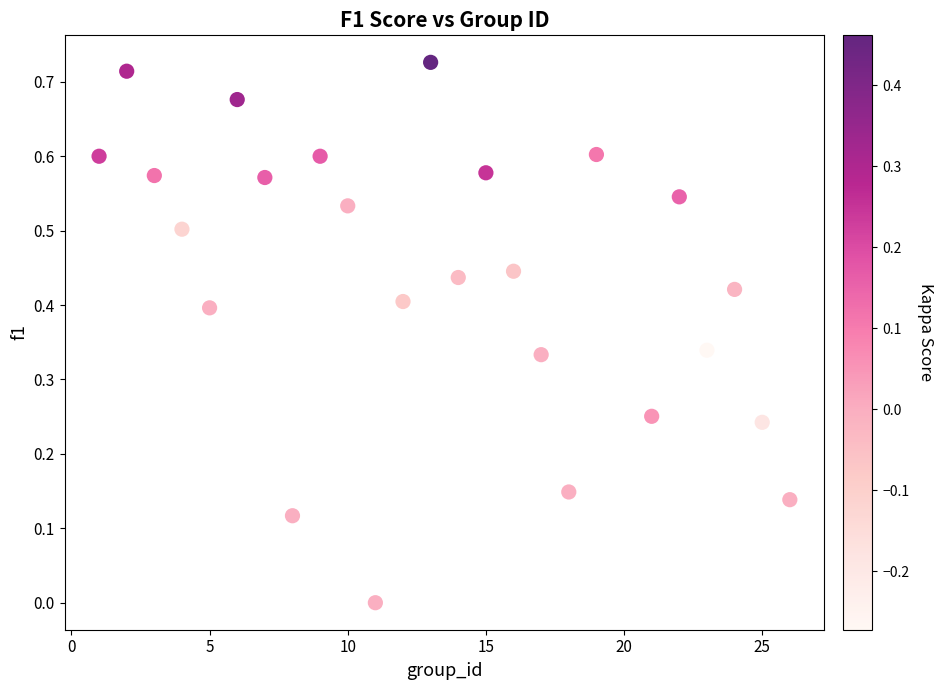

What is the range of X values (max minus min)?

25.0